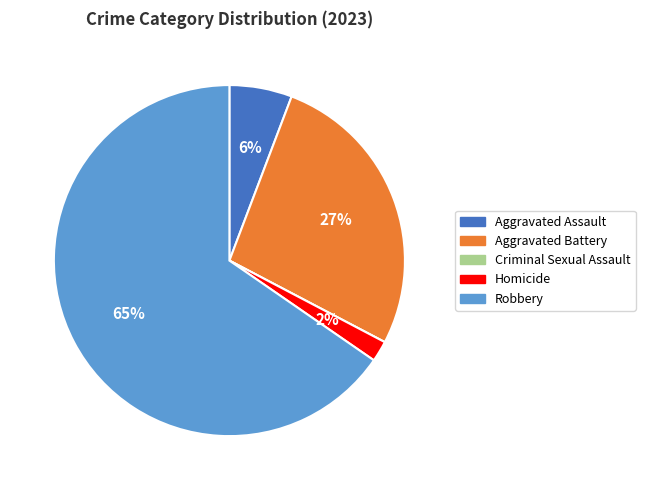

Between Aggravated Assault and Homicide, which is larger?

Aggravated Assault